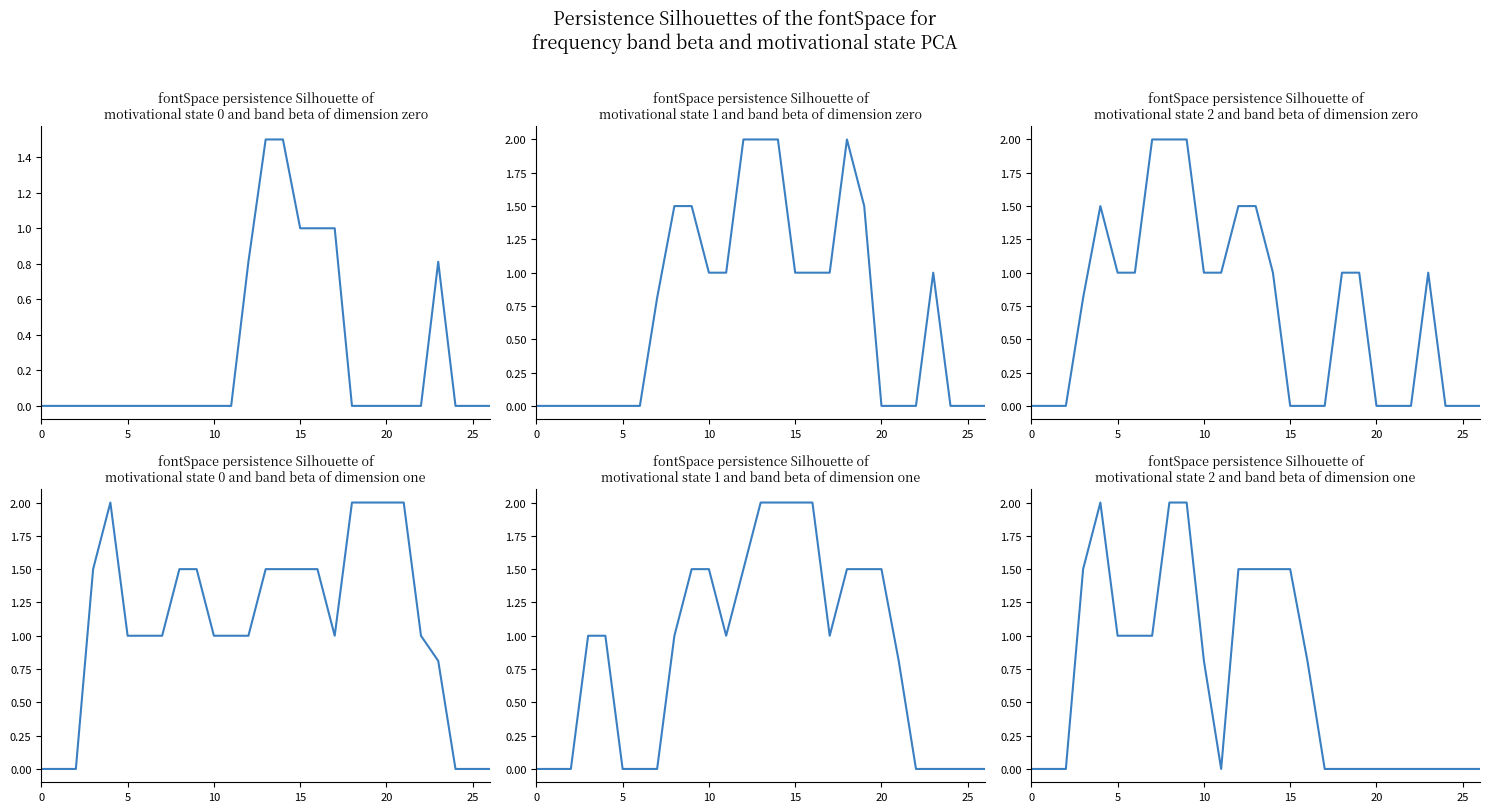

Which category has the highest value across all series?

12